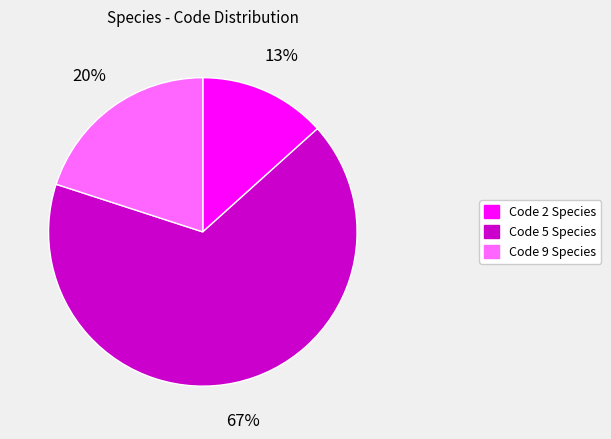

The Code 5 Species slice represents 67% of the pie. True or false?

True